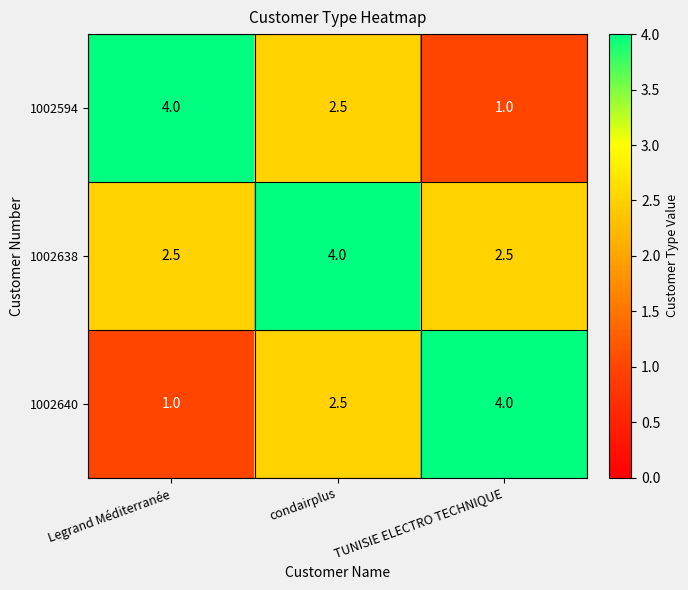

What is the total value across all series at Legrand Méditerranée?

7.5